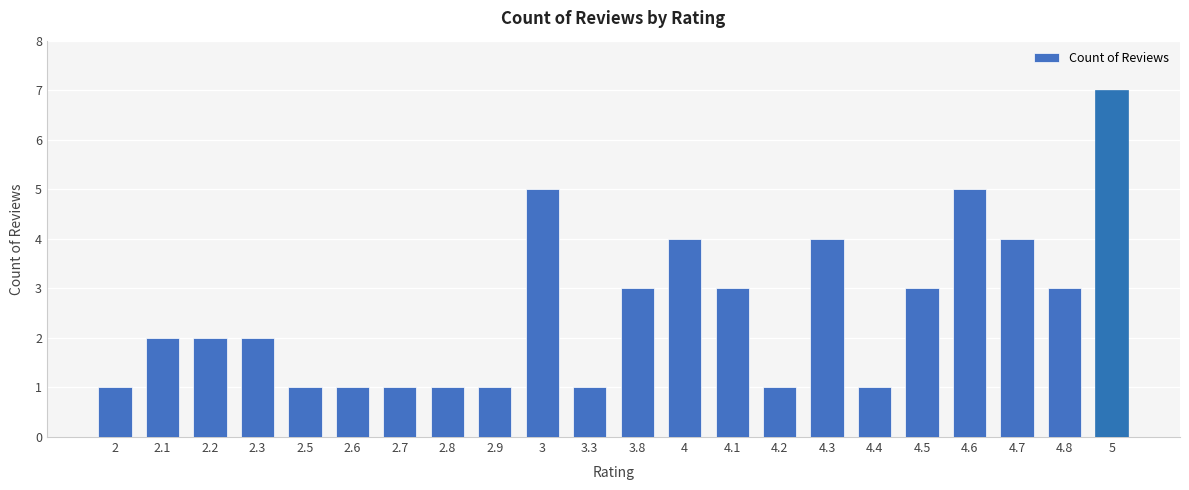

Is it true that the value at 2.3 is 3?

False